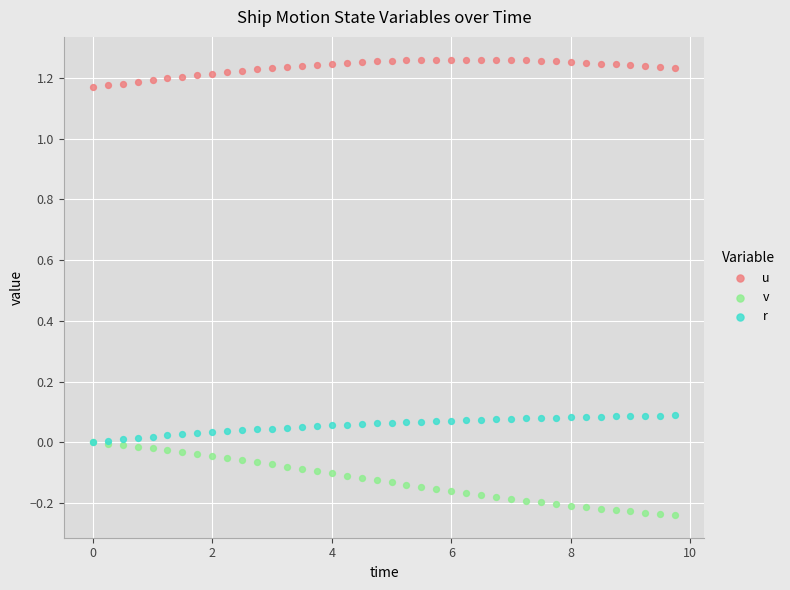

What are all the series names shown in the legend?

u, v, r